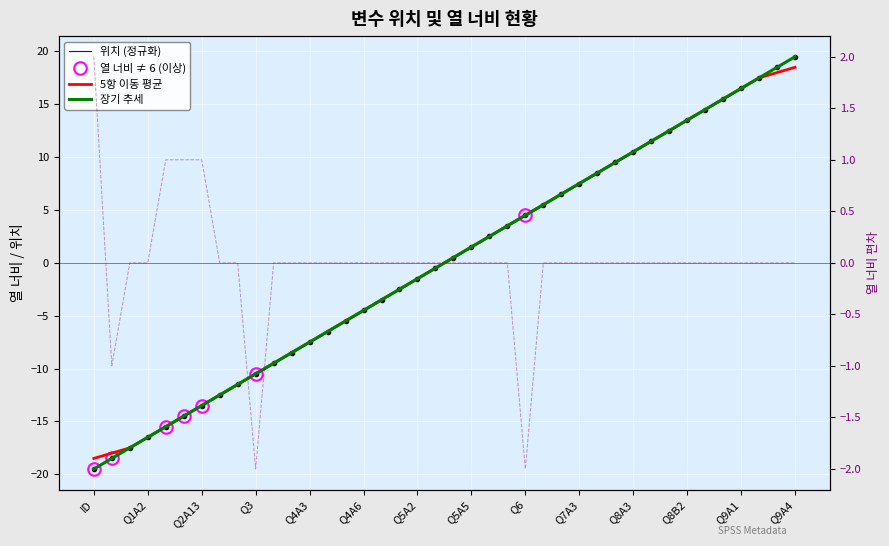

How many interior local valleys does the 열 너비 series have?

3